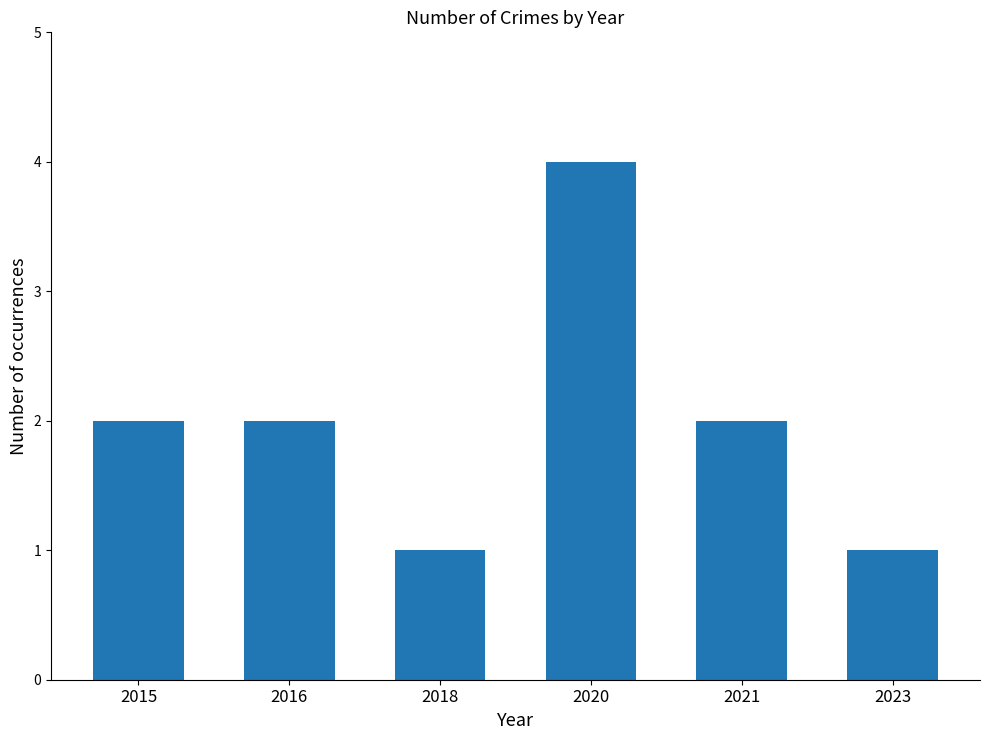

Count the number of data series in this chart.

1